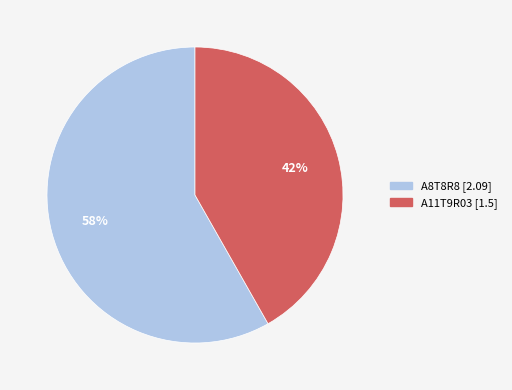

What is the majority slice?

A8T8R8